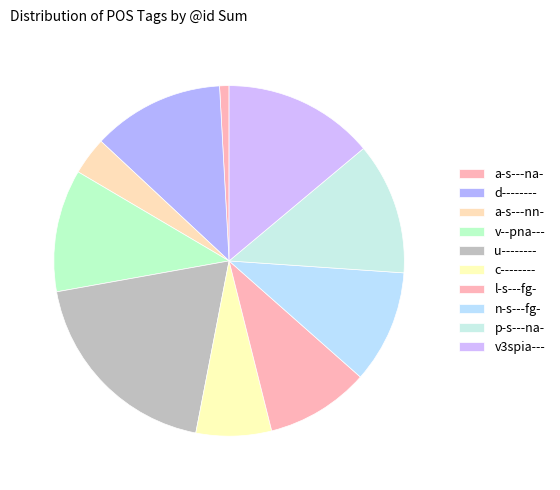

Does u-------- represent more than half of the total?

No